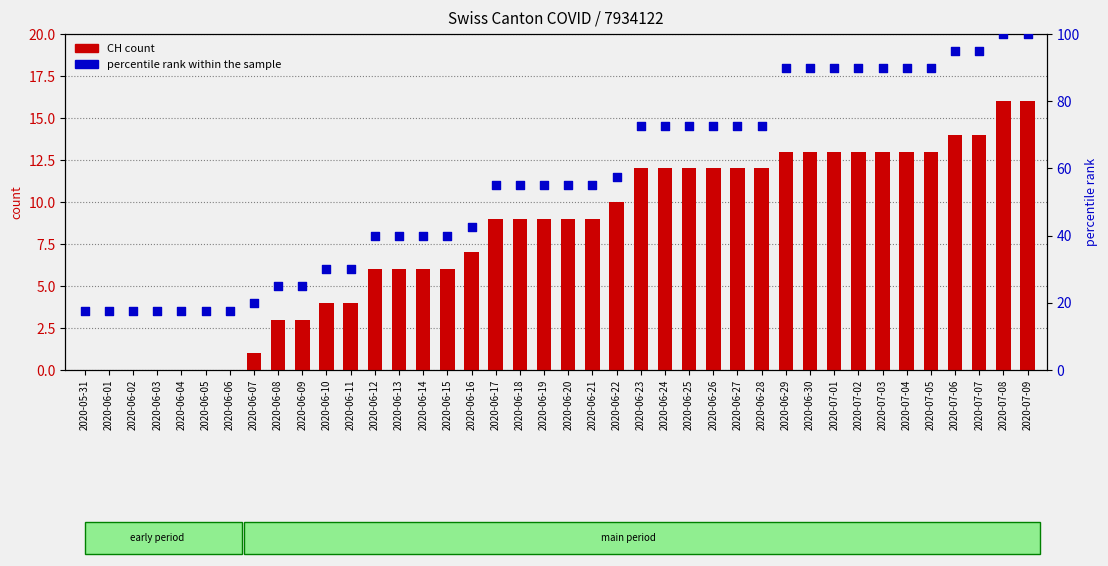

What is the total value across all series at 2020-06-27?

84.5